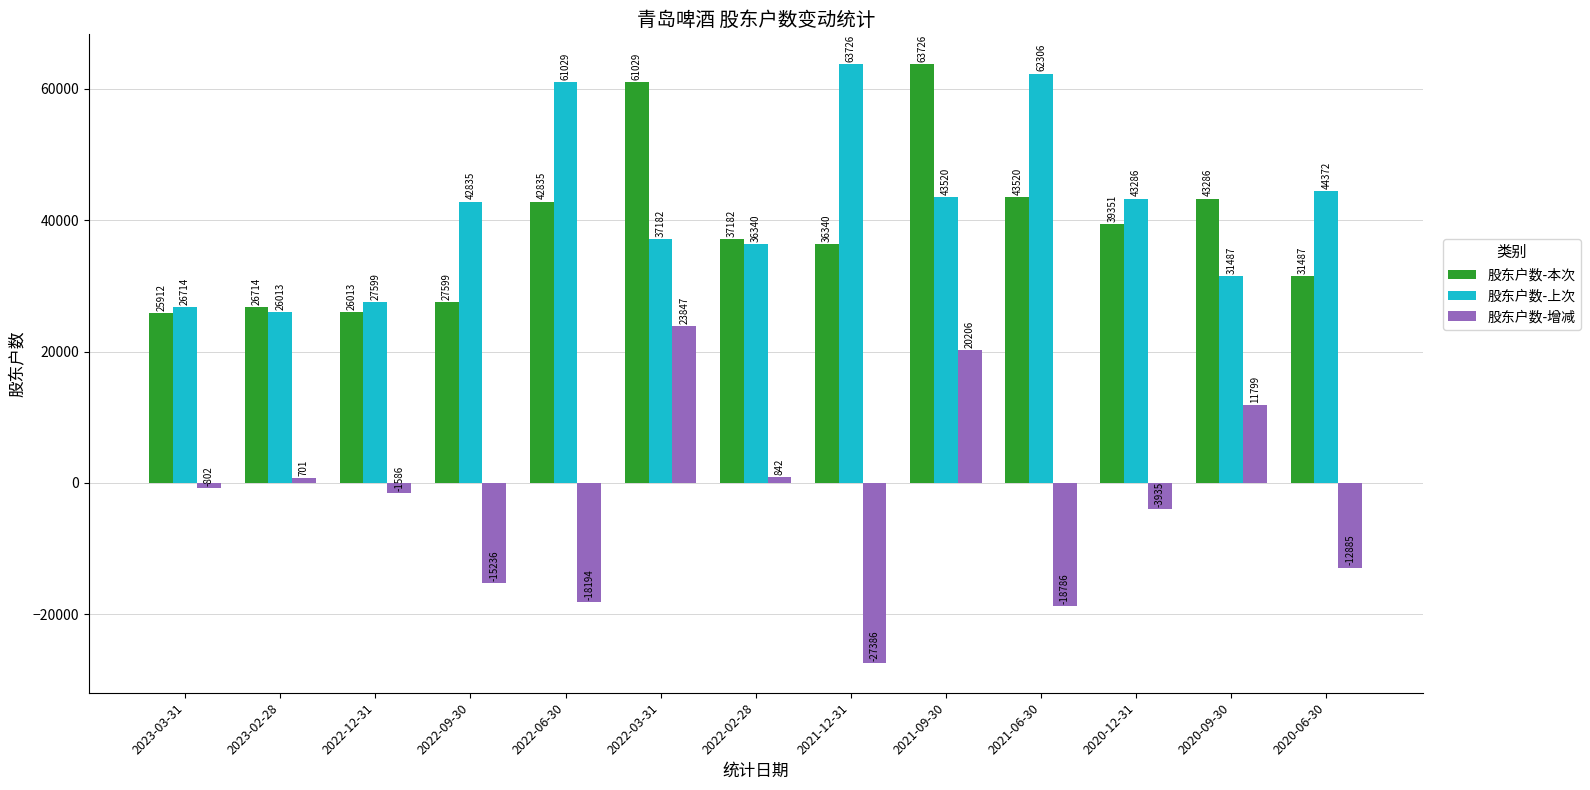

How many negative values does the 股东户数-增减 series have?

8